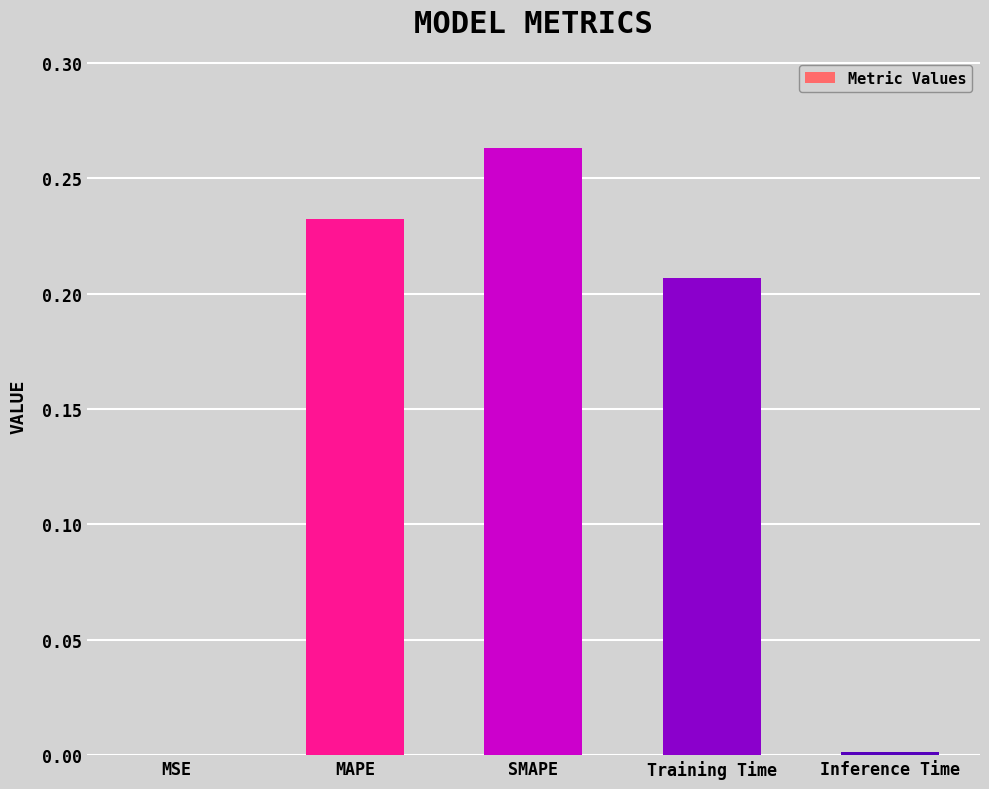

Between Inference Time and MAPE, which is larger?

MAPE